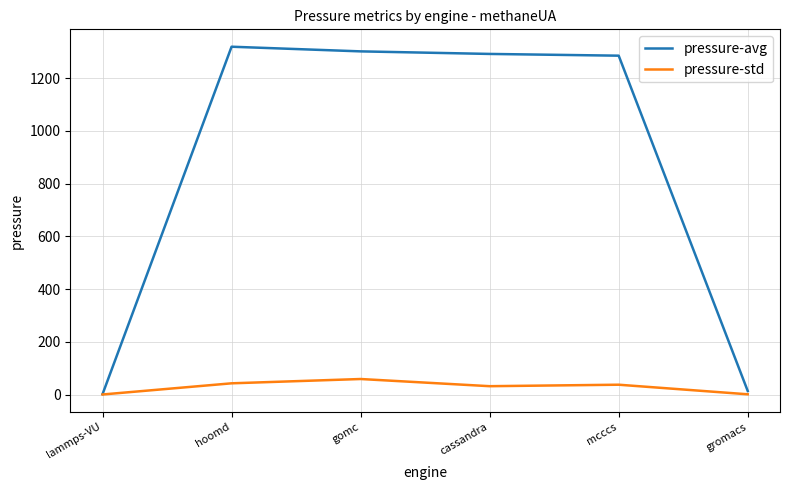

Which series has the largest total across all categories?

pressure-avg